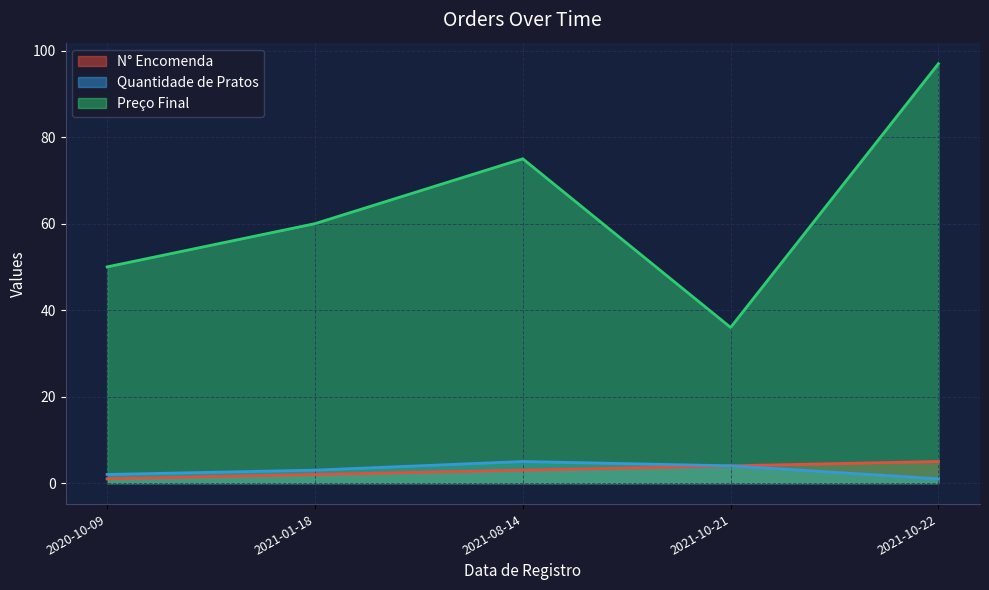

Is it true that N° Encomenda equals 5 at 2021-10-22?

True